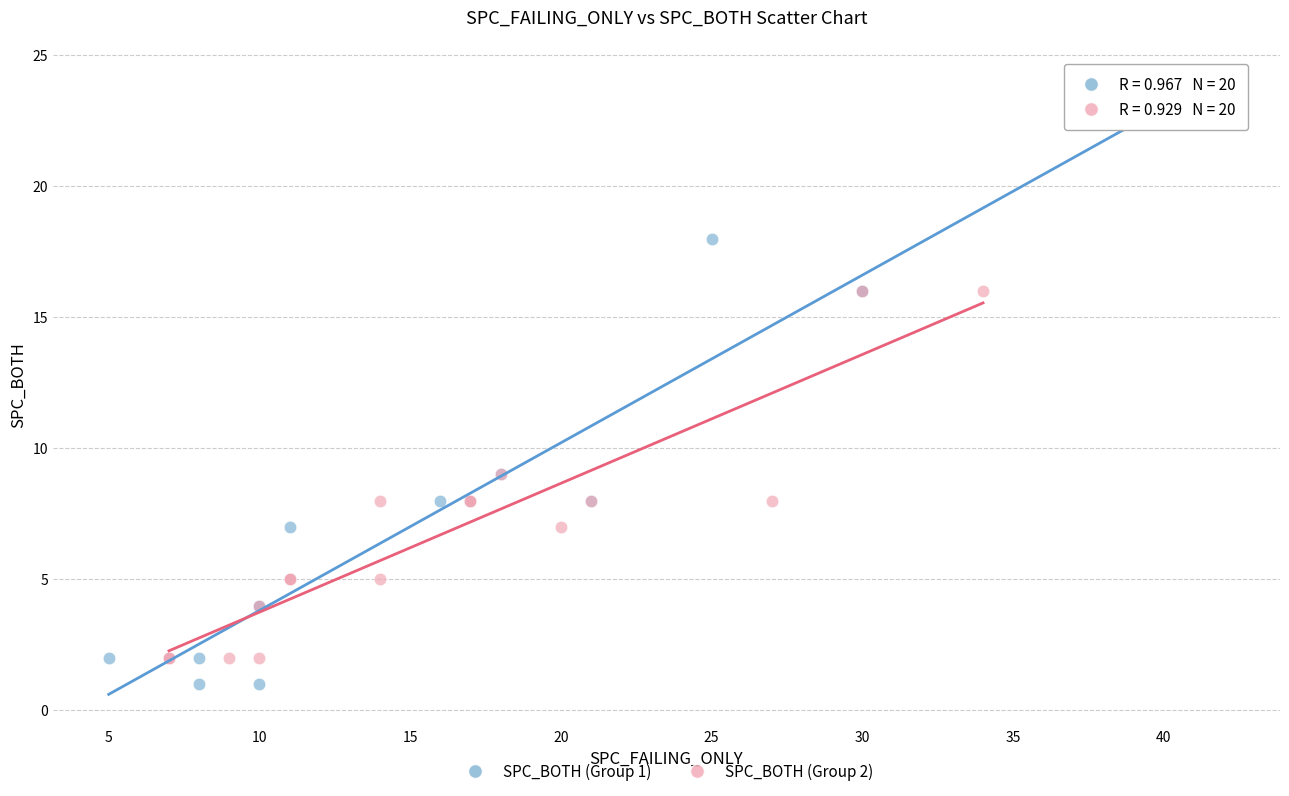

Which series has the largest Y range (max minus min)?

SPC_BOTH (Group 1)